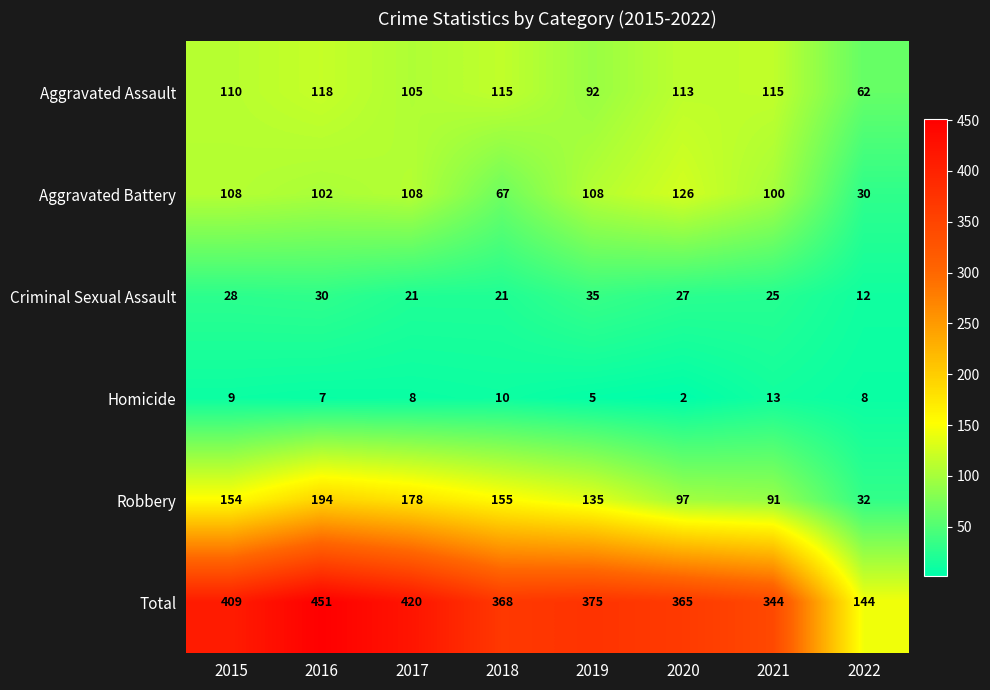

How many distinct data groups are displayed?

6